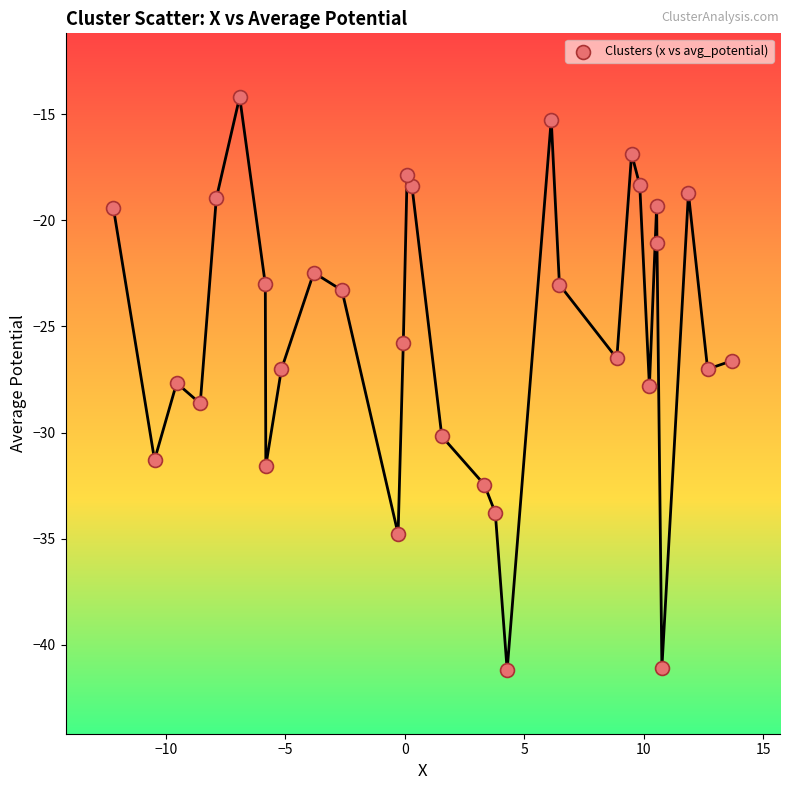

What is the range of Y values (max minus min)?

27.0